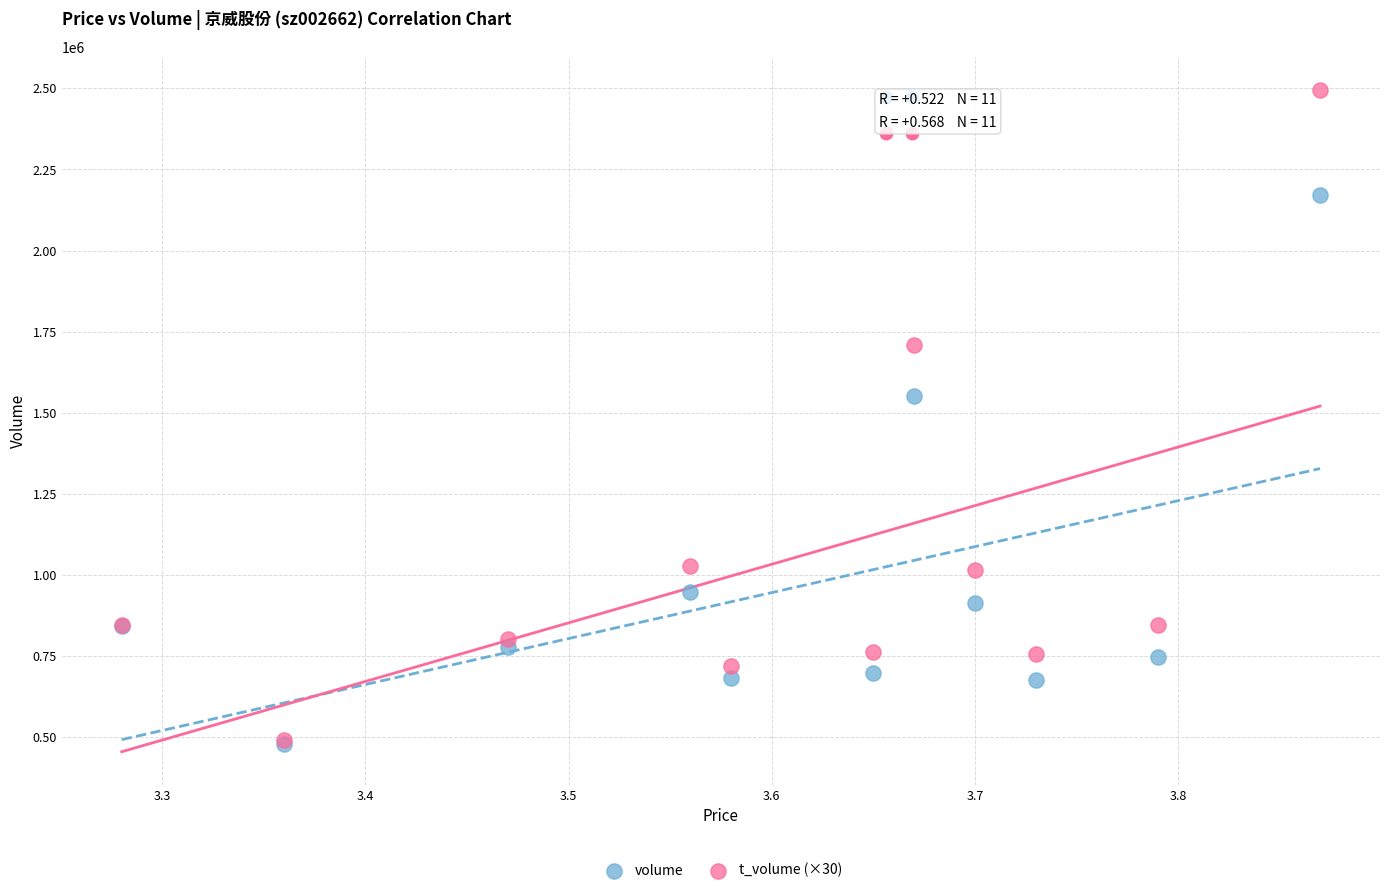

What are all the series names shown in the legend?

volume, t_volume (×30)